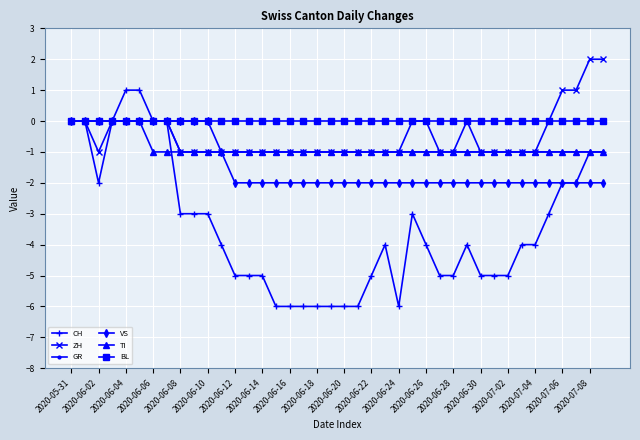

What is the value of the GR point at the 15th from the left?

-1